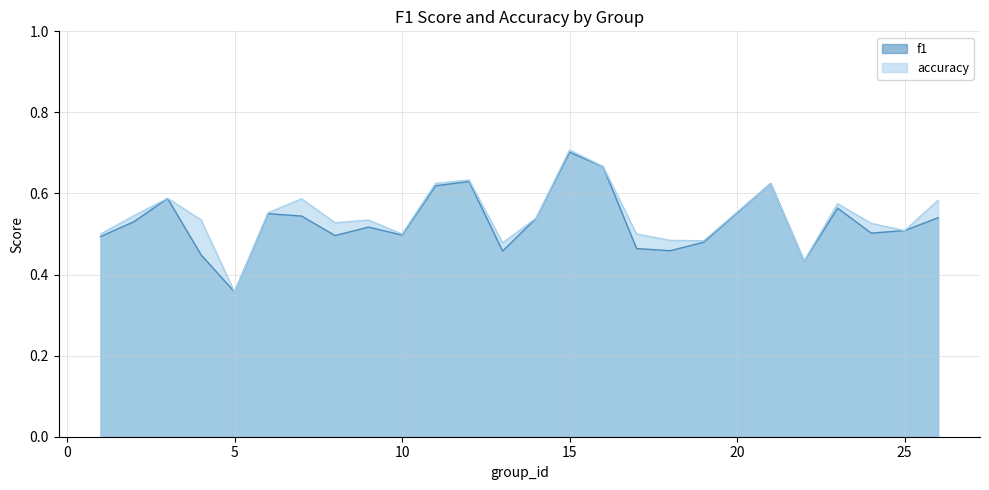

True or false: f1 and accuracy cross at least once.

False